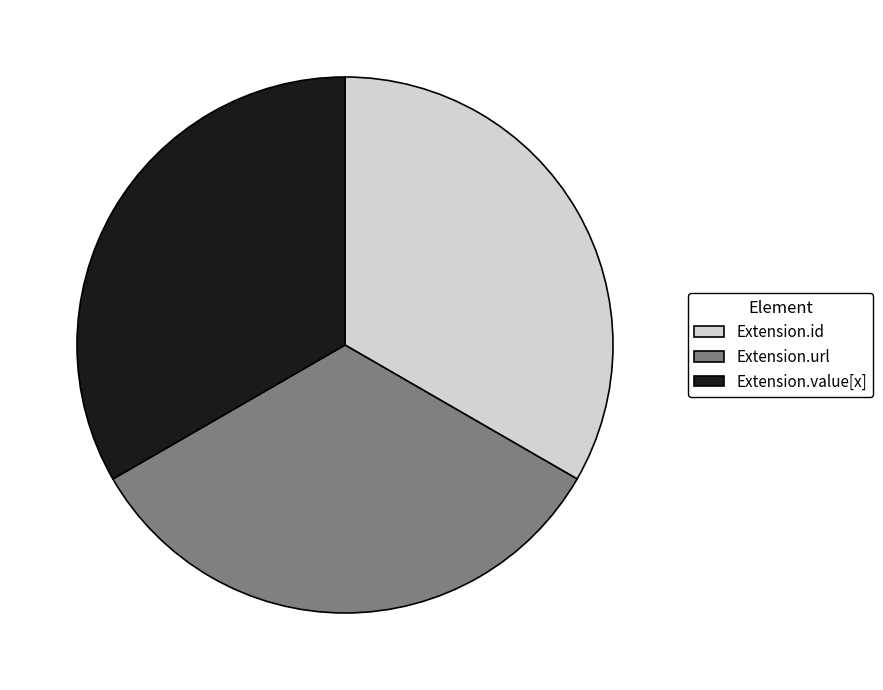

Is there a majority slice in this chart?

No